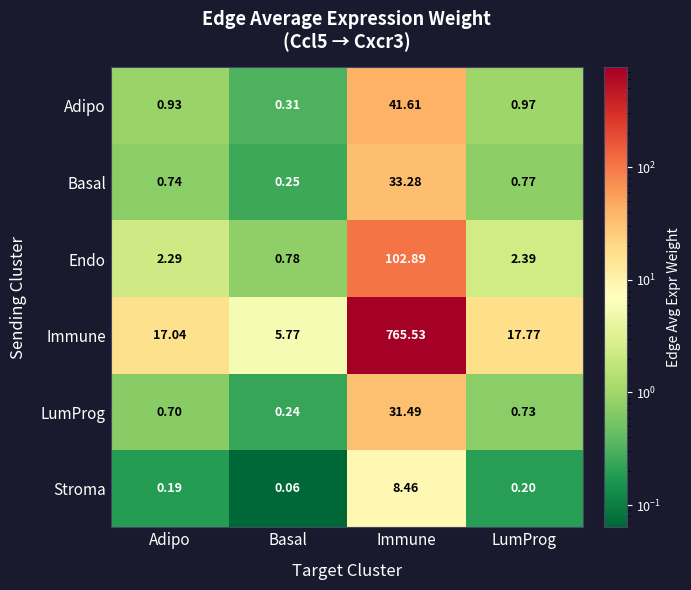

At which label does Immune first exceed 17?

Adipo